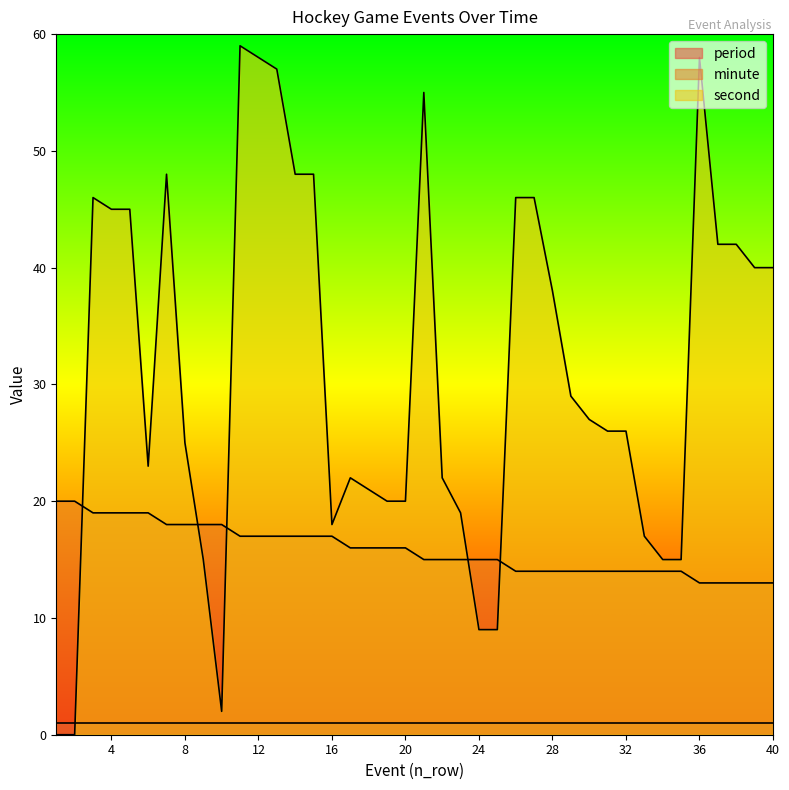

What is the difference between the second highest and second lowest values in the minute series?

7